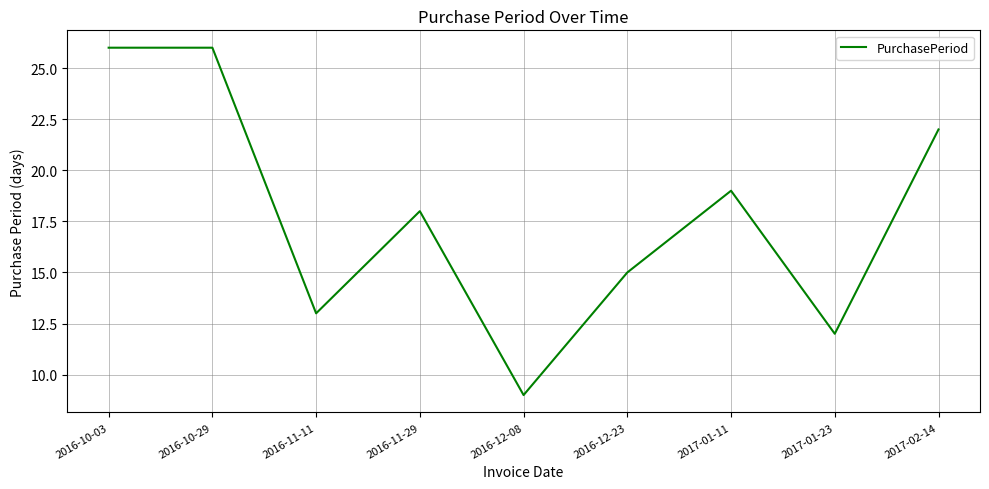

What value does the data have at 2017-01-11?

19